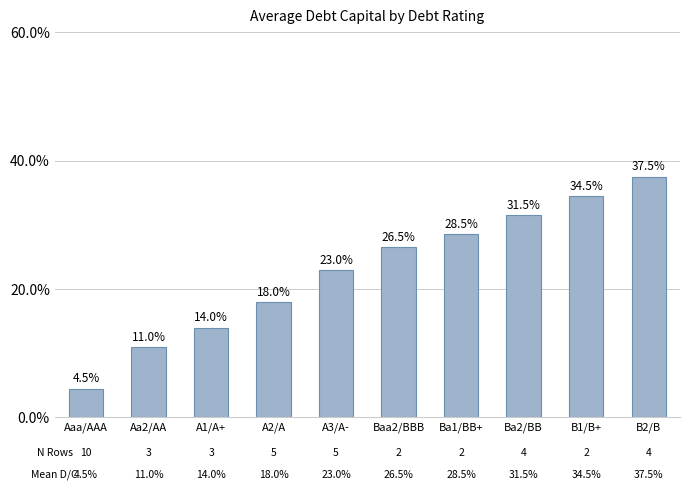

What is the difference between the values at A2/A and Ba2/BB?

0.1